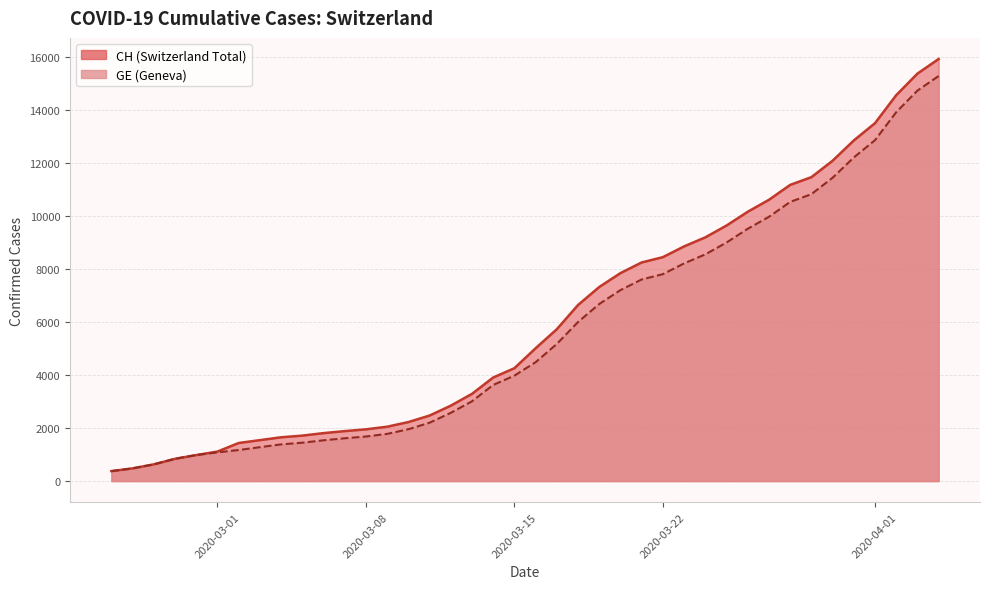

List the series in order of their overall mean, highest first.

CH, GE